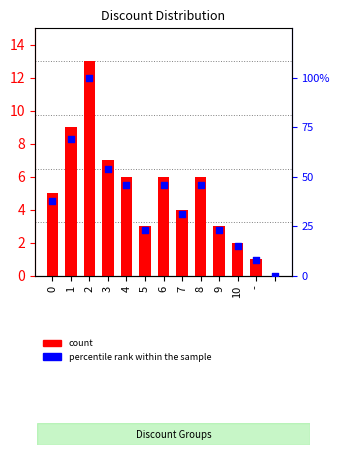

Is the value of percentile rank within the sample at - greater than the value of count at 3?

Yes